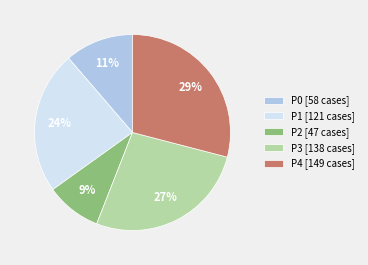

How many slices are in this pie chart?

5